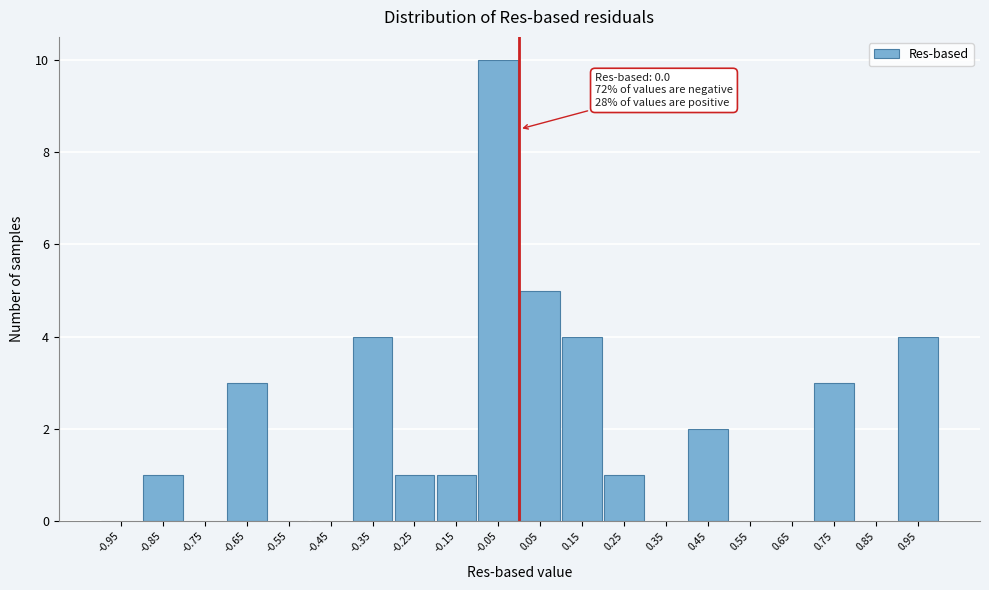

Which range on the x-axis has the tallest bar?

-0.1 to 0.0